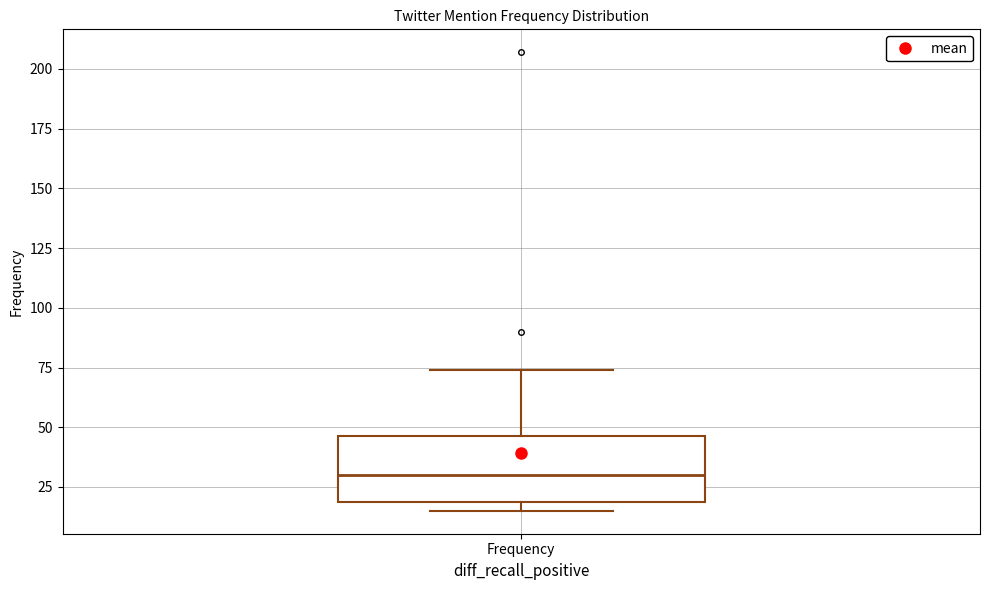

Transcribe this box plot: give where the median line is, the range the box spans, and where the two whiskers end, as read against the y-axis. The values are not printed on the chart, so give them approximately, as read against the axis.

median 30, box 20 to 45, whiskers 15 to 75